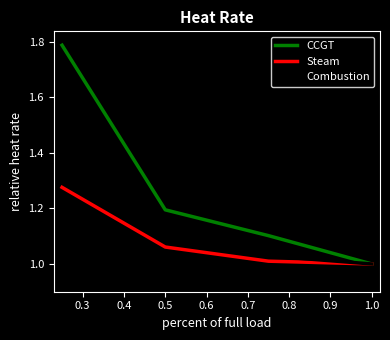

Does the chart display data point markers on the line(s)?

No